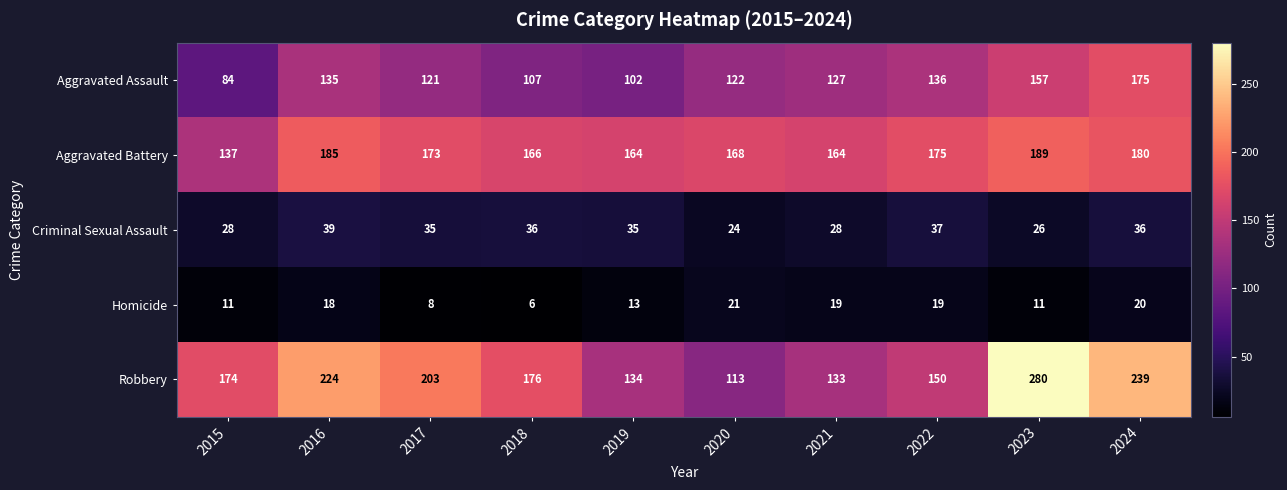

What is the difference between the highest and lowest values at 2017?

195